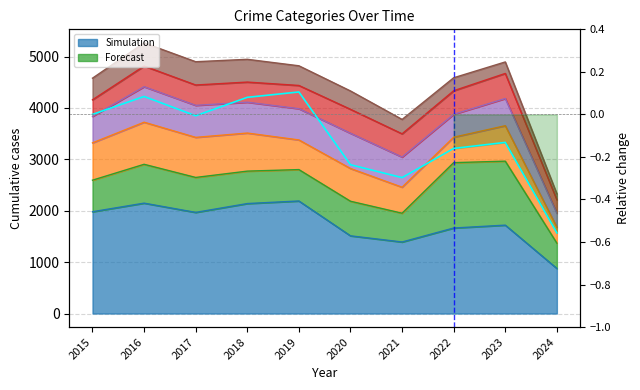

The value at 2019 is 0.1. True or false?

False